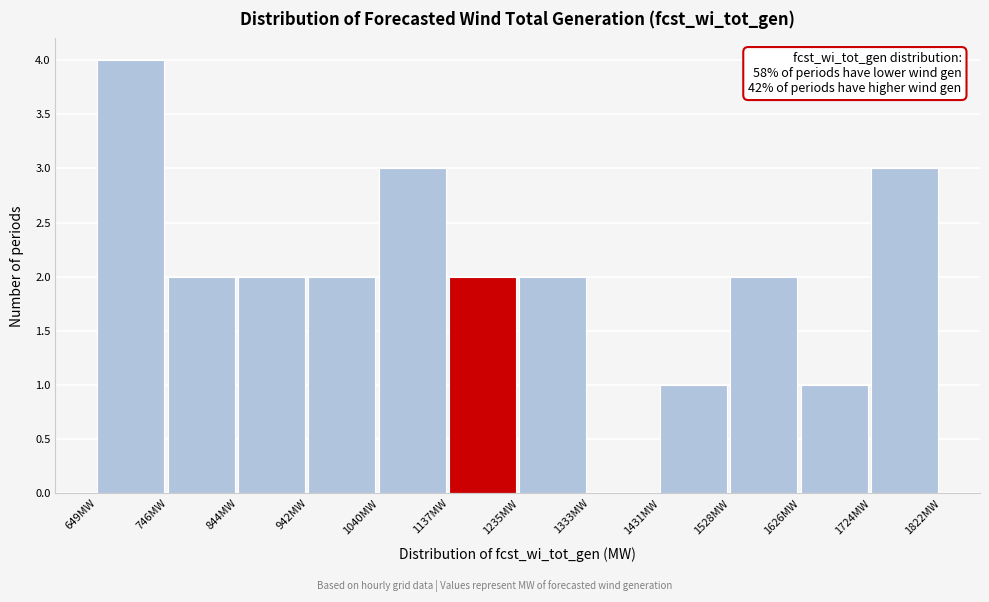

Which range on the x-axis has the tallest bar?

650 to 750